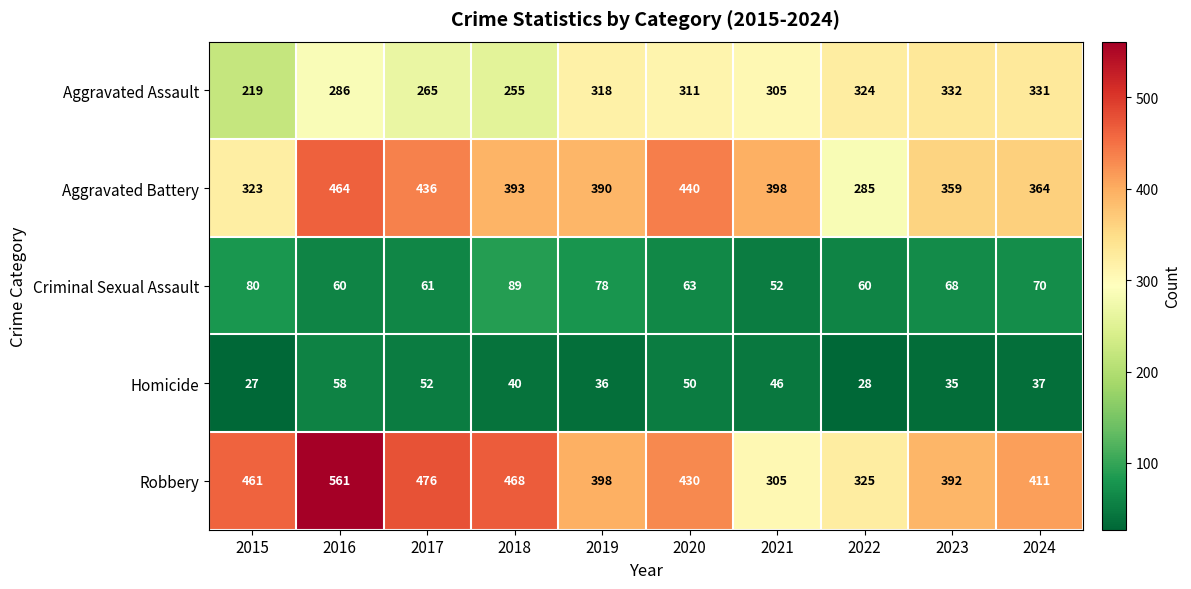

Which label corresponds to the largest value in the chart?

2016